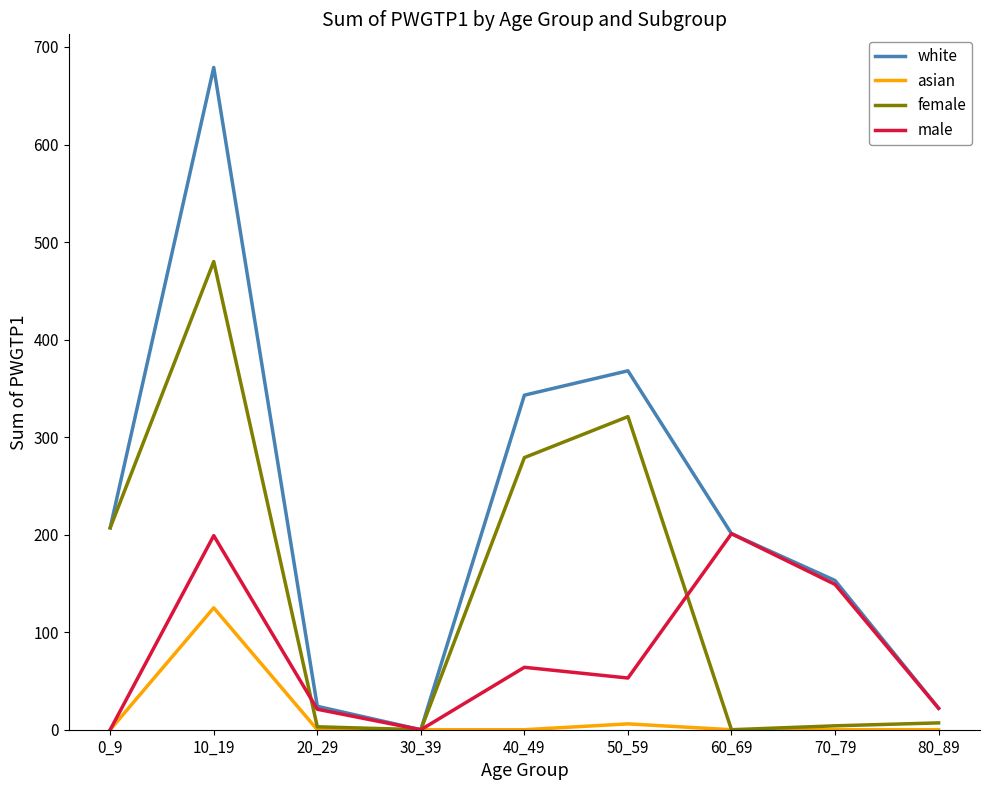

What is the maximum value shown in the chart?

679